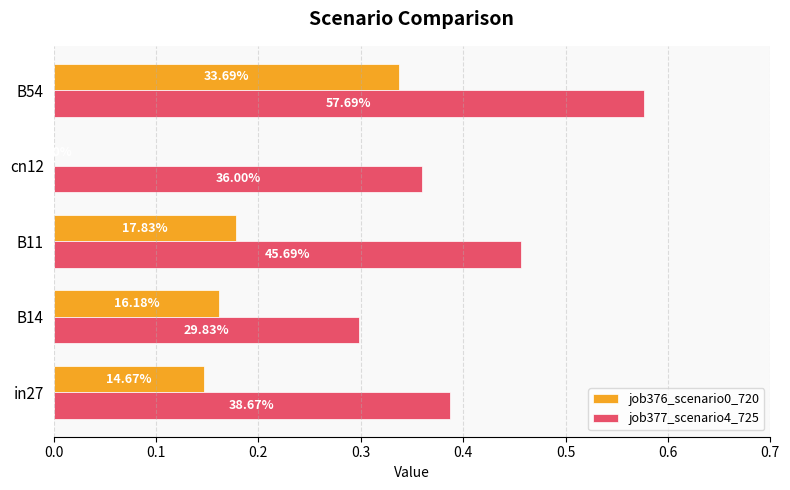

What are all the series names shown in the legend?

job376_scenario0_720, job377_scenario4_725